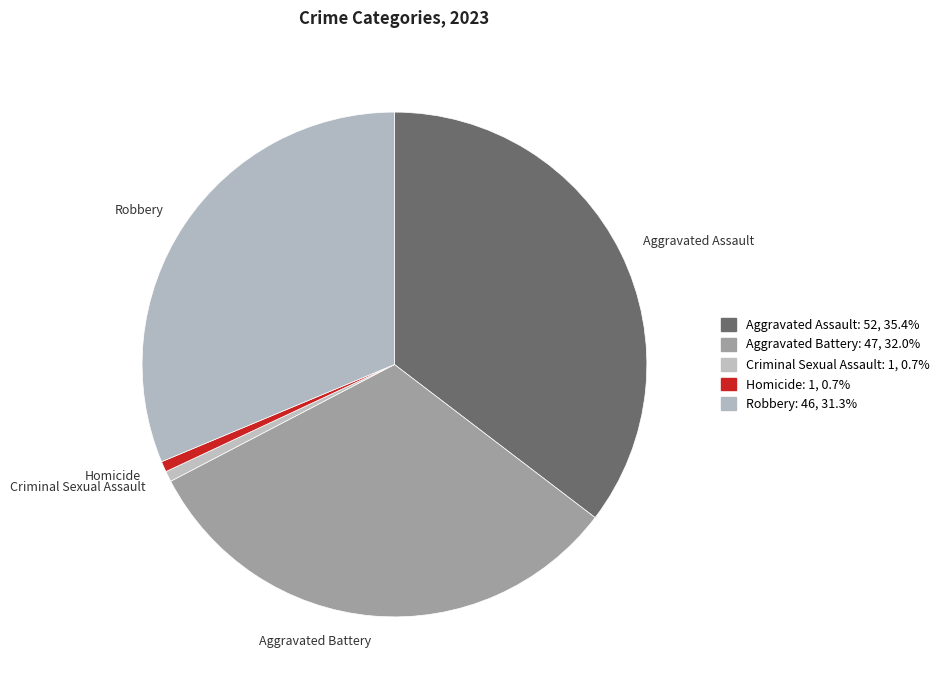

Is the sum of Criminal Sexual Assault and Homicide greater than half?

No